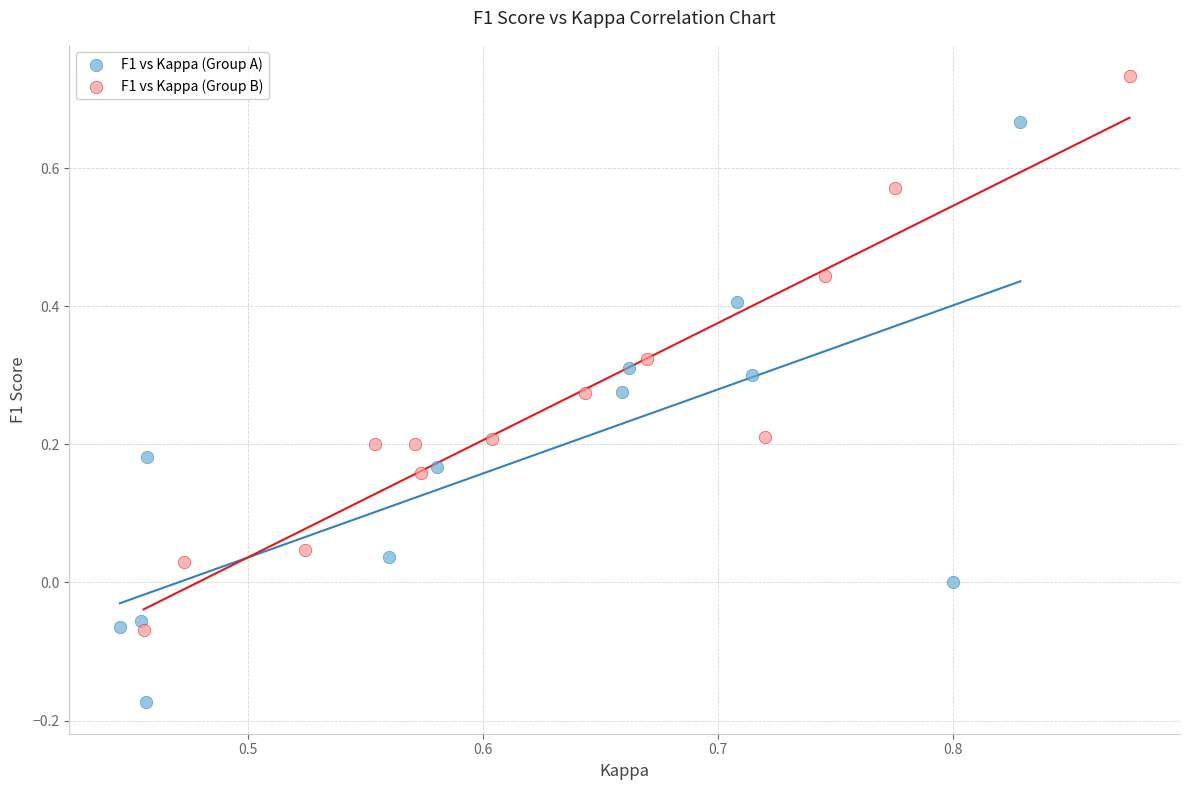

Which series contains the lowest Y value?

F1 vs Kappa (Group A)